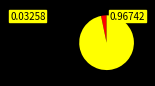

Does any single category account for the majority?

Yes